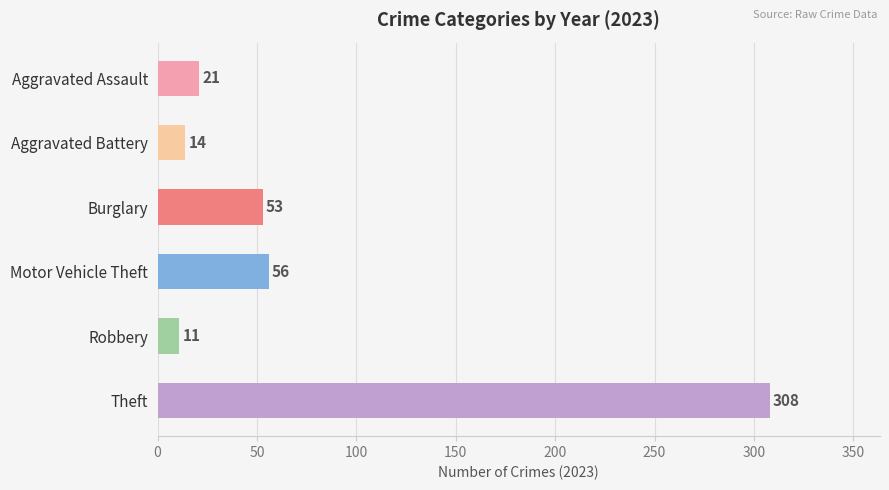

What is the spread (max minus min) of values at 2023?

297